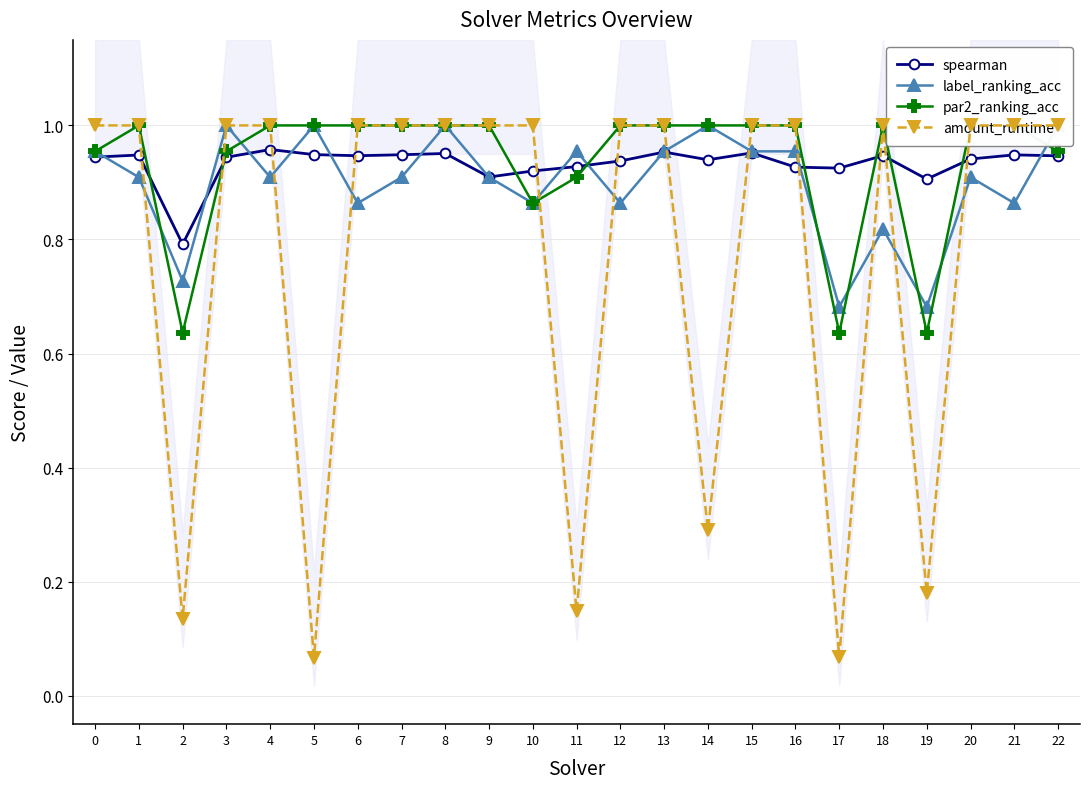

True or false: amount_runtime has a value of 1.3 at 6.

False